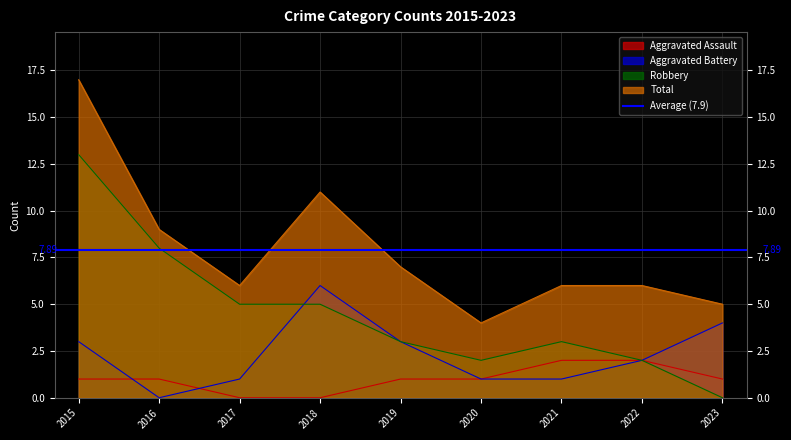

The value of Total at 2016 is 9. True or false?

True